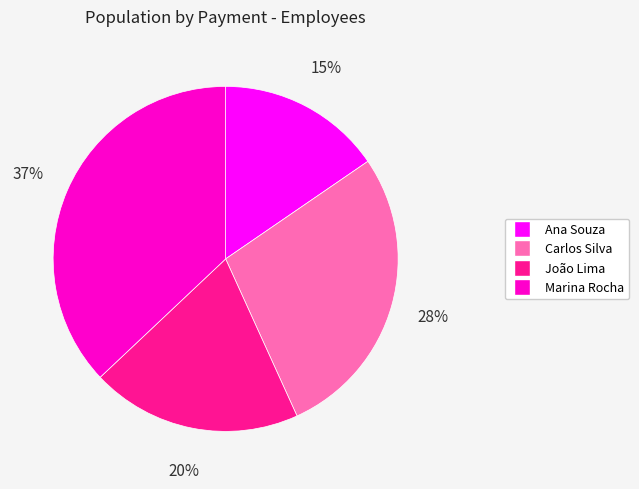

The Ana Souza slice represents 1% of the pie. True or false?

False